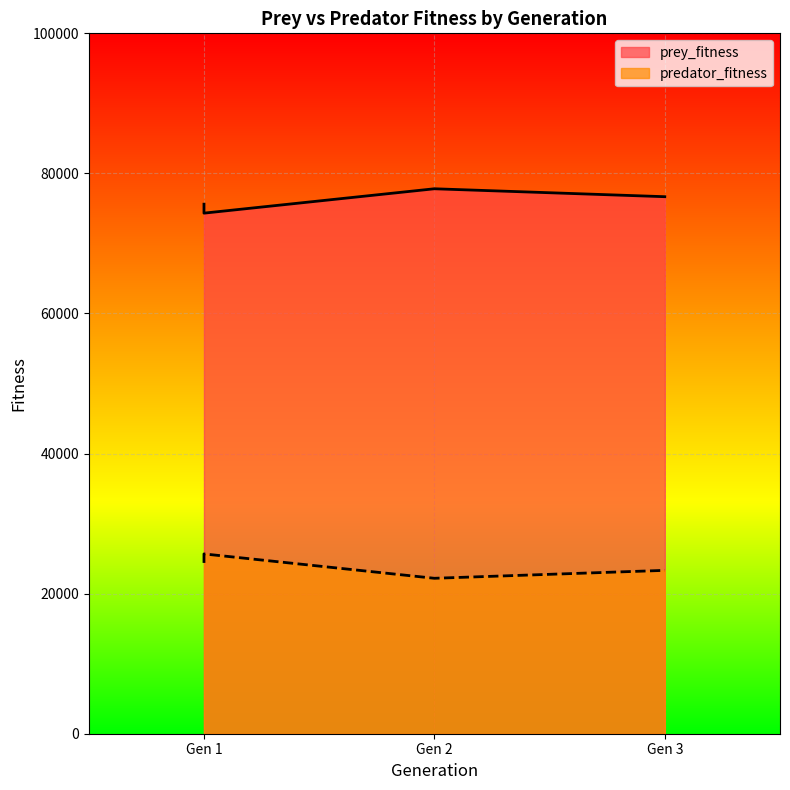

How many data points in prey_fitness are less than 76675?

2